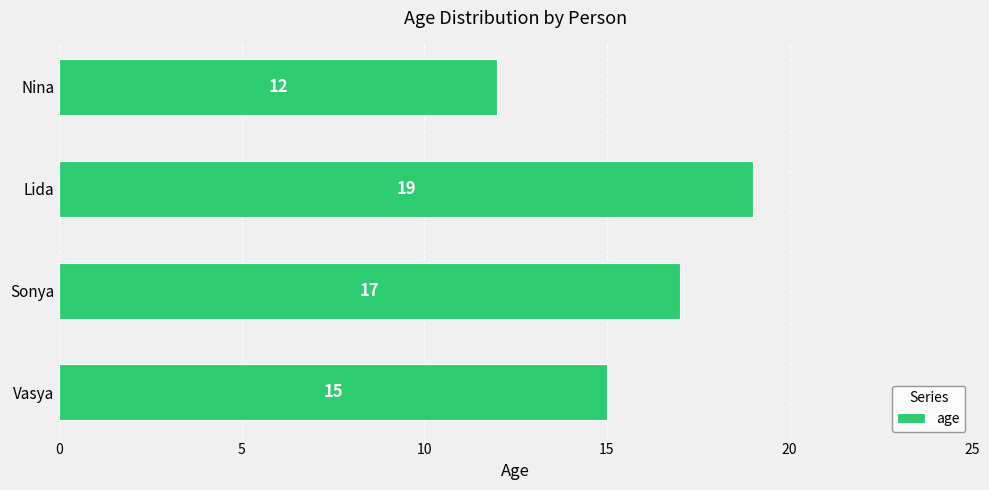

List the labels in order of value, largest first.

Lida, Sonya, Vasya, Nina